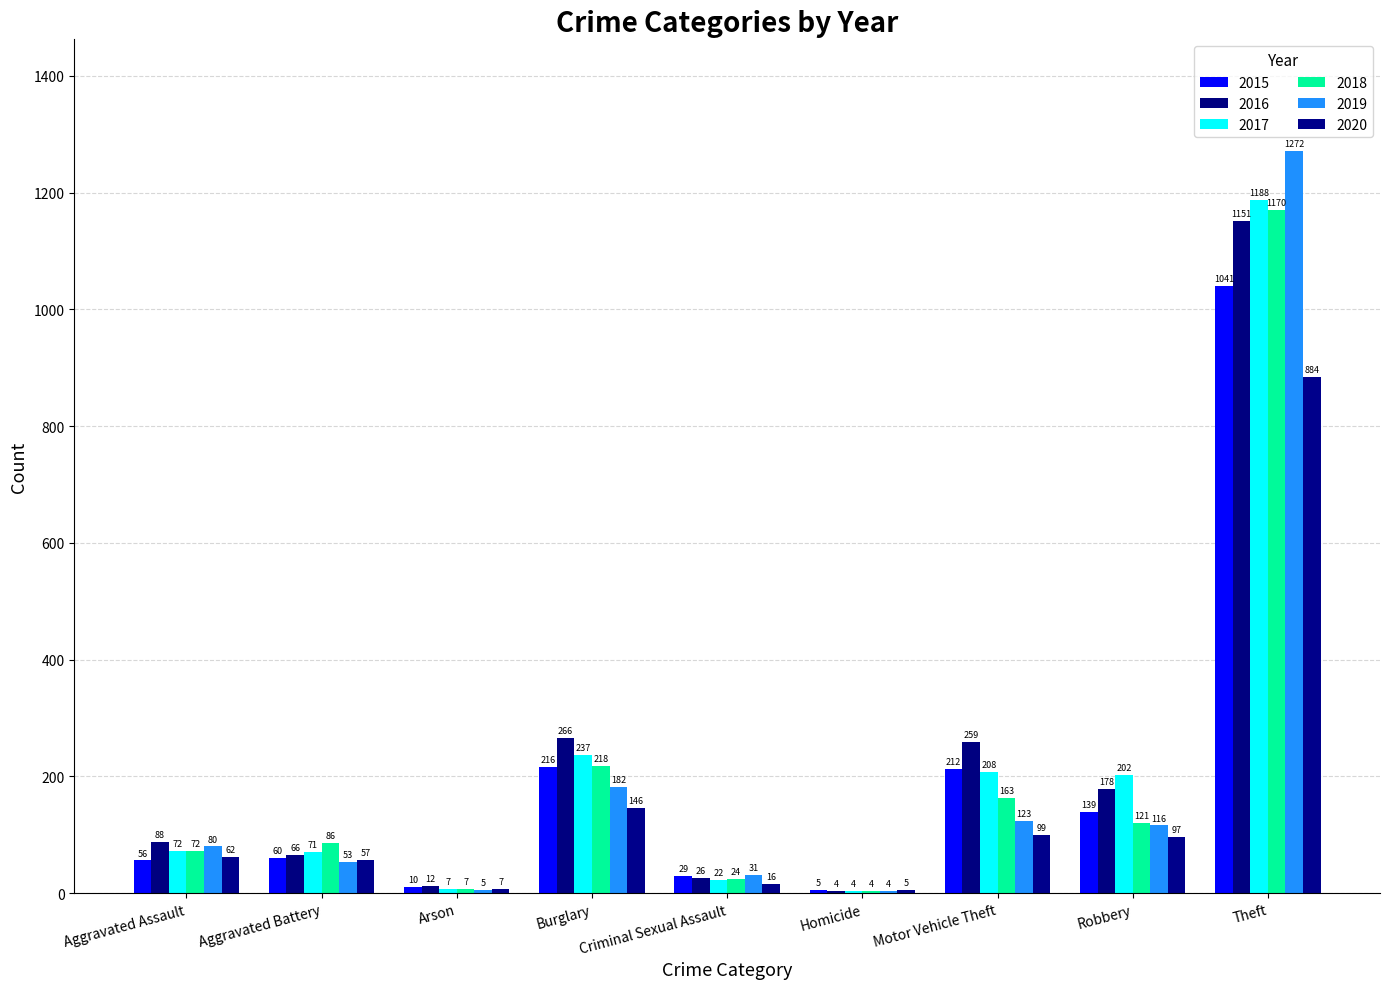

What is the difference between the highest and lowest values at Robbery?

105